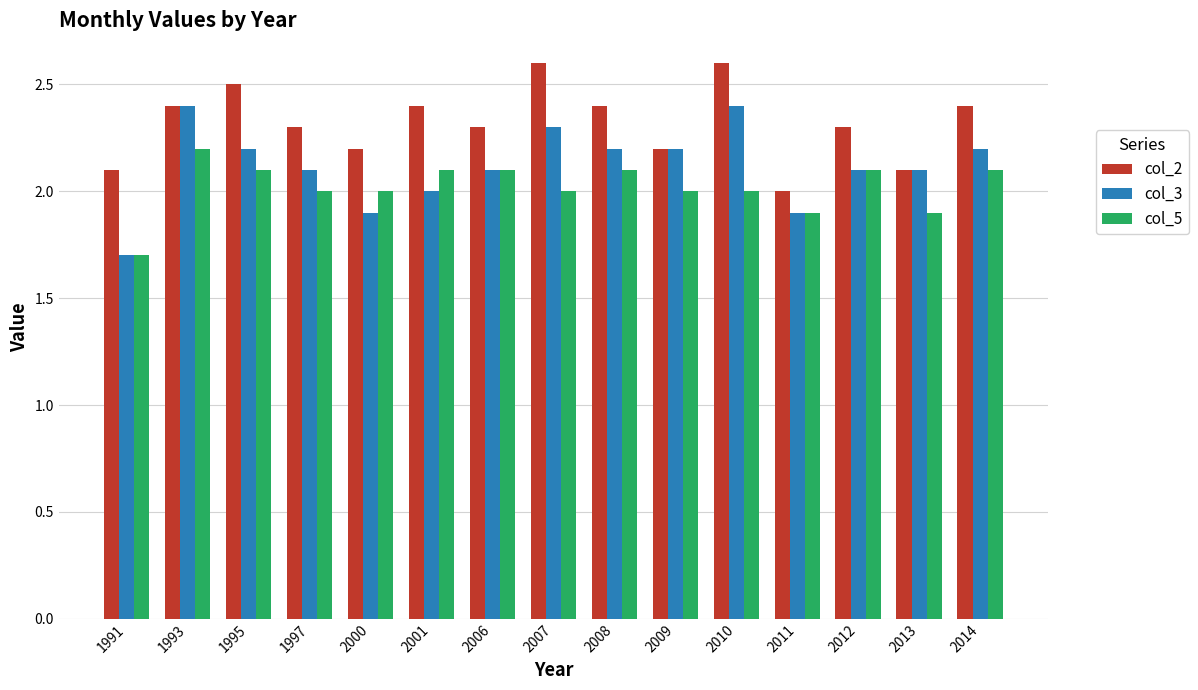

At which label is col_2 closest to 2?

2011